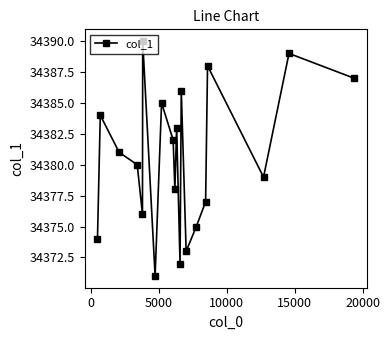

What is the smallest value displayed?

34371